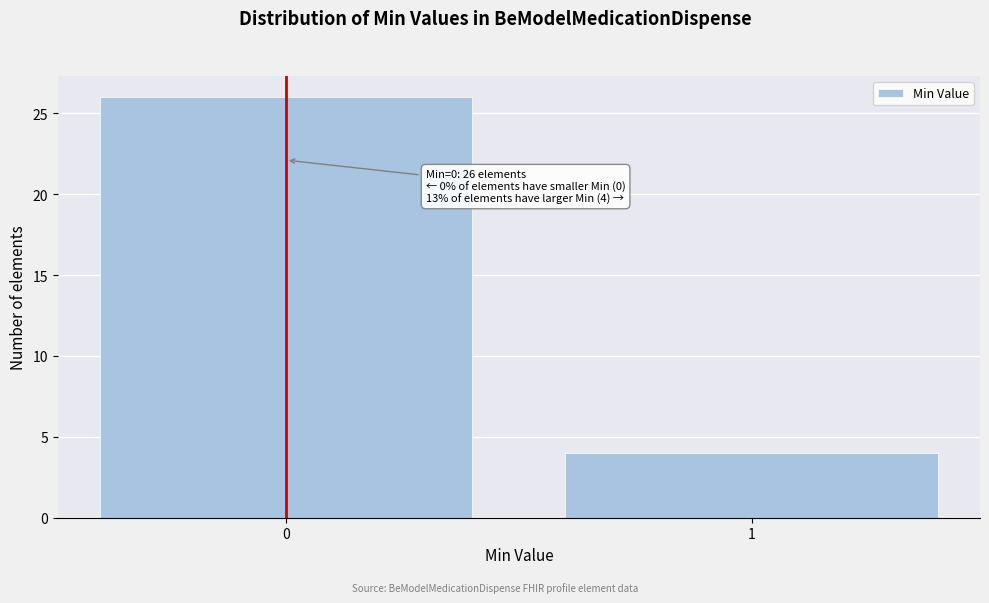

Reading left to right, transcribe all the data shown in this chart.

26	4